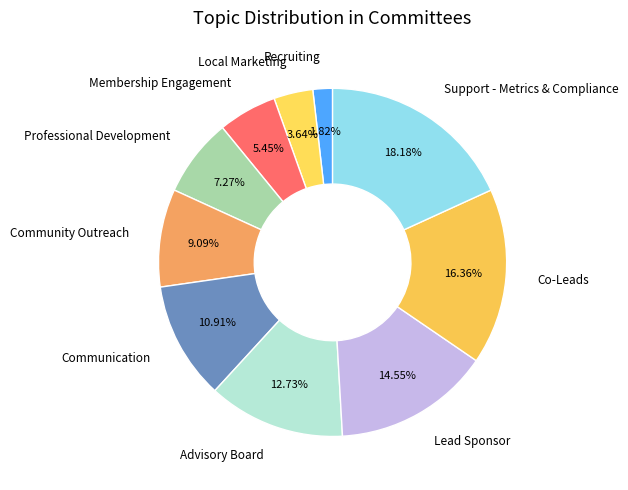

Which slice is the largest?

Support - Metrics & Compliance